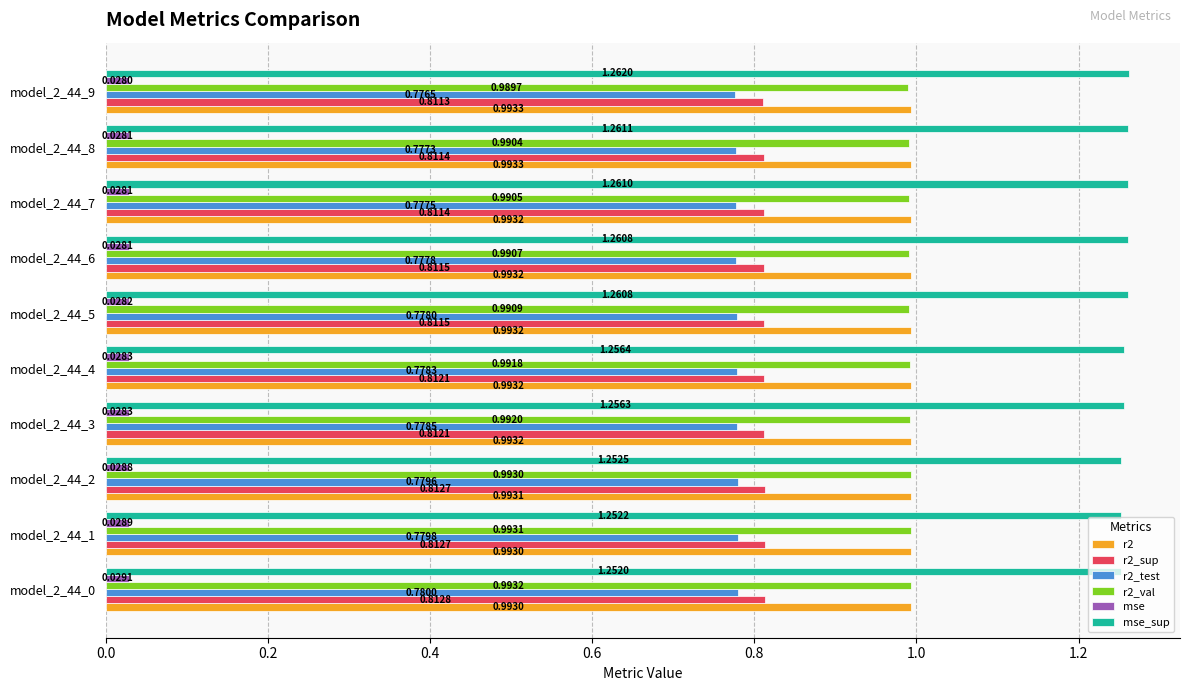

What are all the series names shown in the legend?

r2, r2_sup, r2_test, r2_val, mse, mse_sup